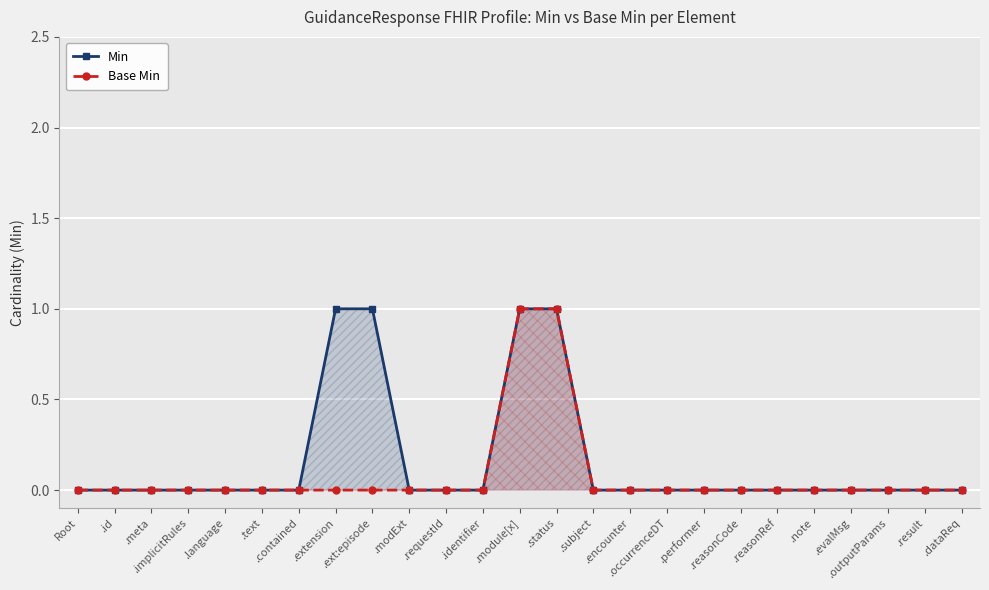

Rank the series by their maximum value, from lowest to highest.

Min, Base Min